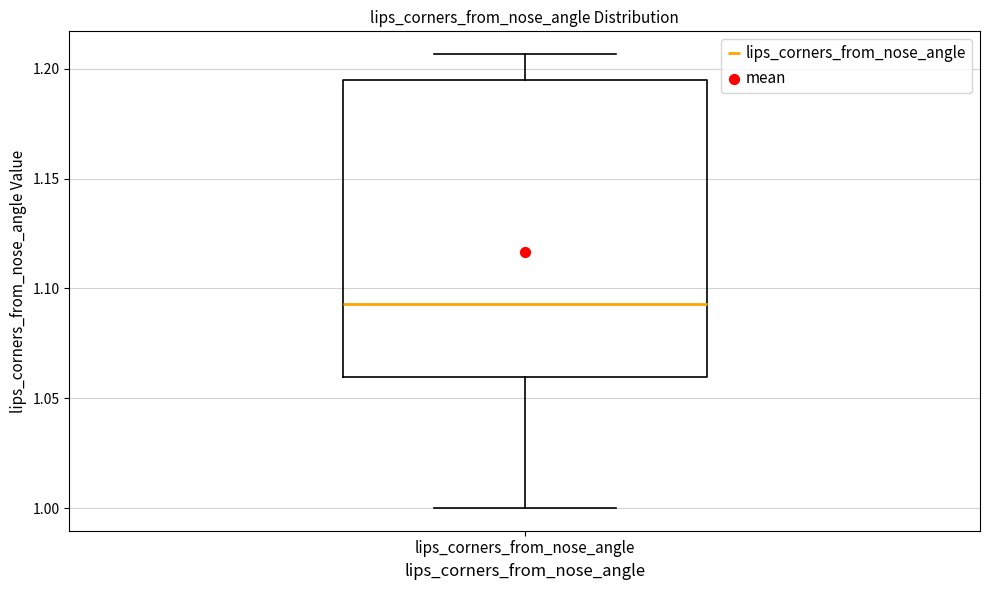

Read this box plot against the y-axis: the position of the median line, the range covered by the box, and the ends of both whiskers. The values are not printed on the chart, so give them approximately, as read against the axis.

median 1.095, box 1.060 to 1.195, whiskers 1.000 to 1.205